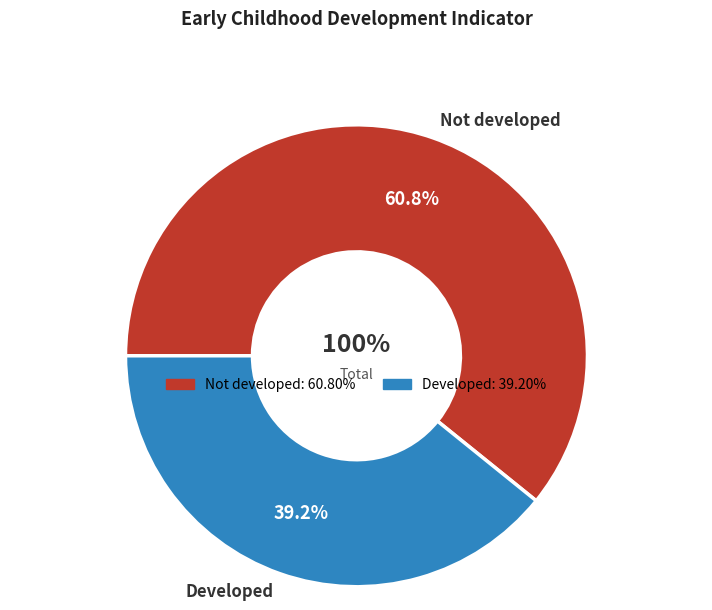

What is the smallest slice in the pie chart?

Developed